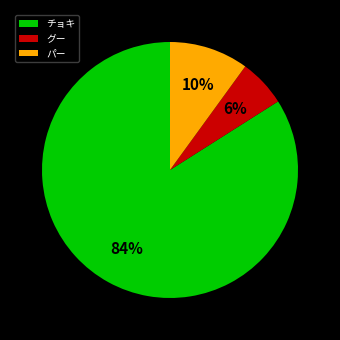

What percentage is the チョキ slice, to the nearest percent?

84%